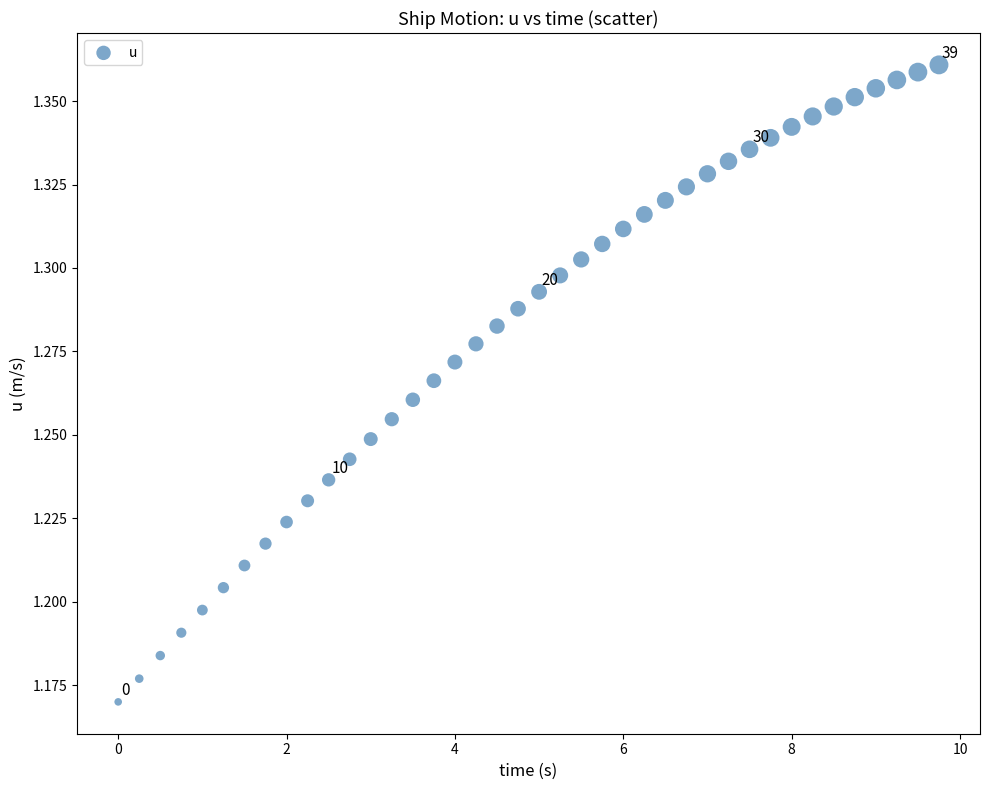

What is the range of X values (max minus min)?

9.8